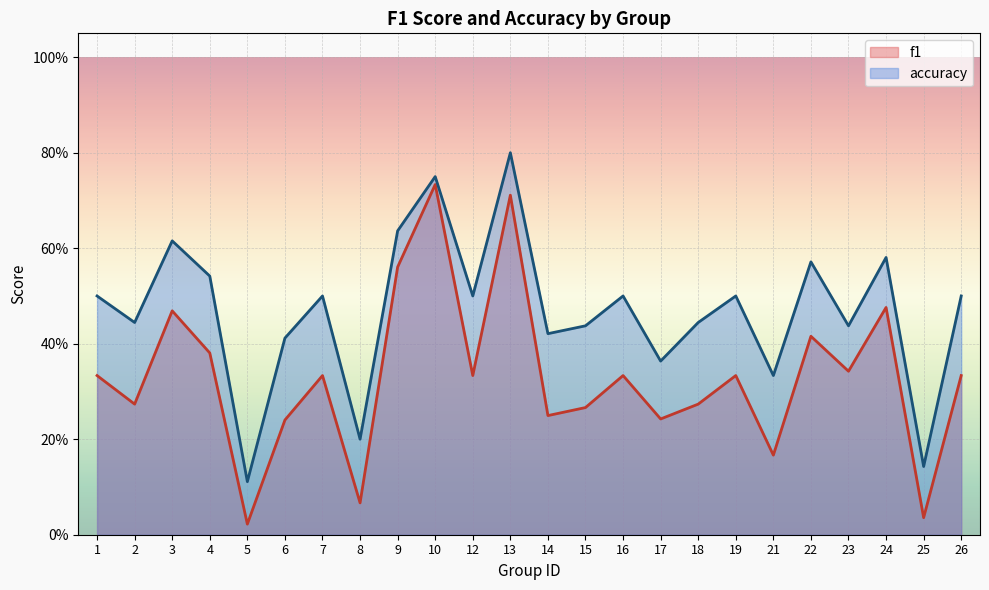

What is the average value of the accuracy series?

0.5